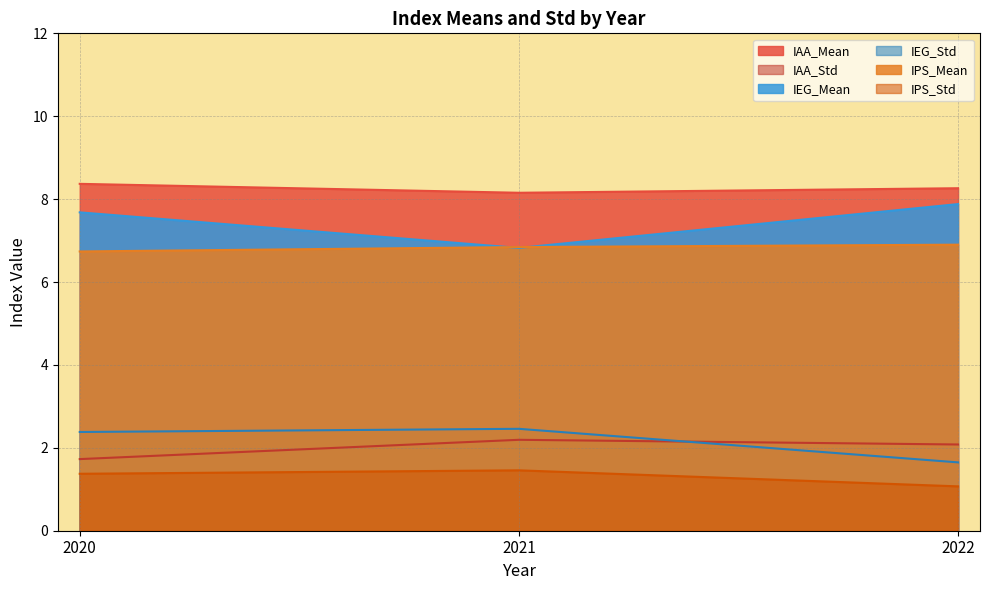

Which has a higher value, 2020 or 2021?

2020